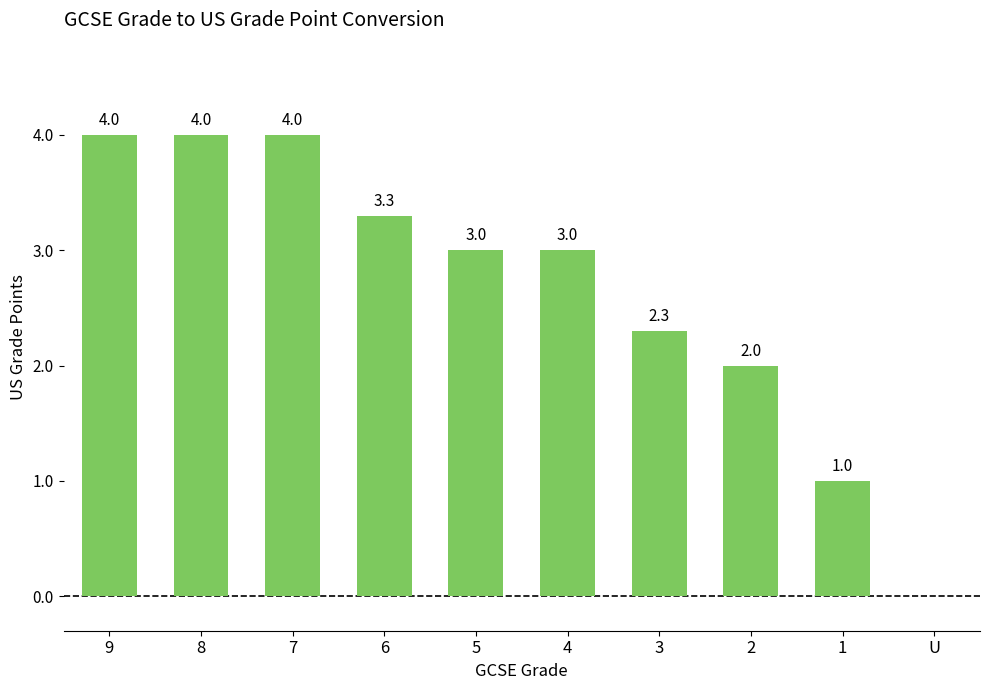

What is the sum of all values?

26.6